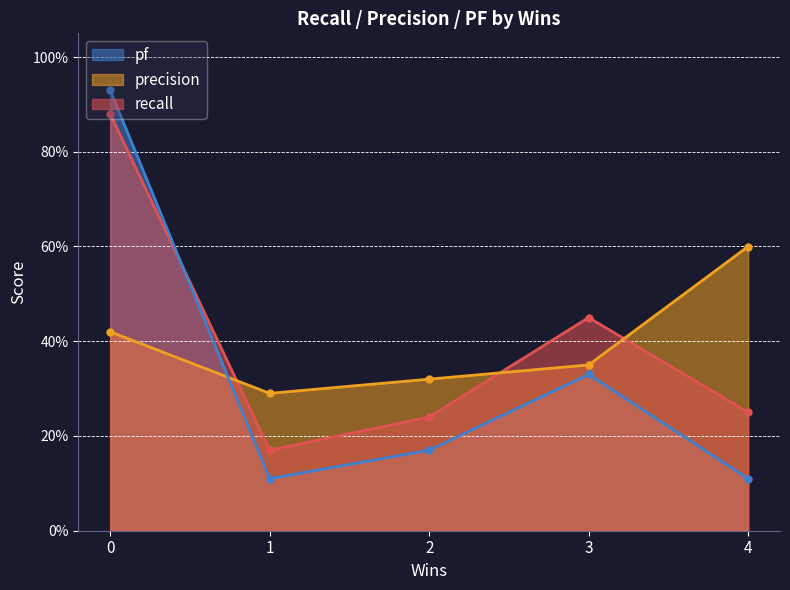

Which series has the largest total across all categories?

recall